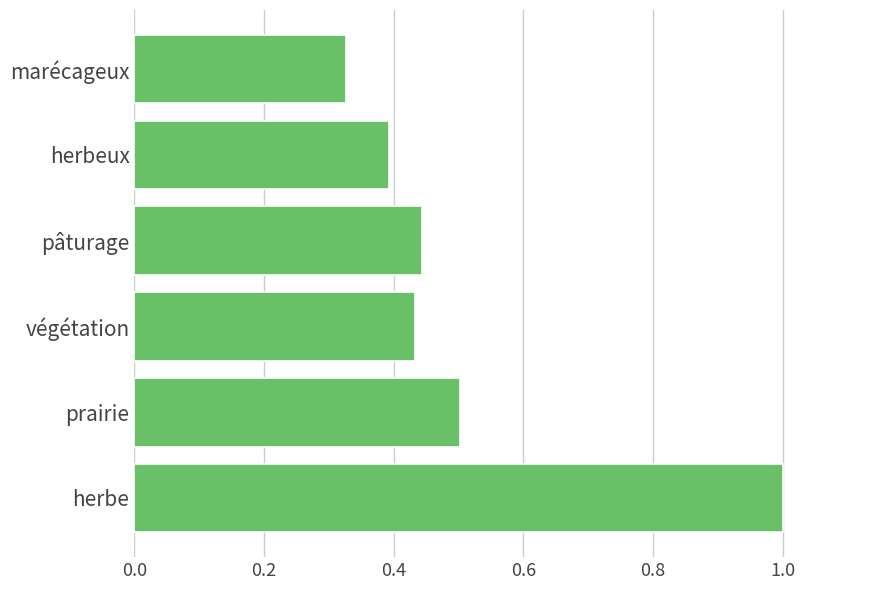

Does the chart contain any negative values?

No